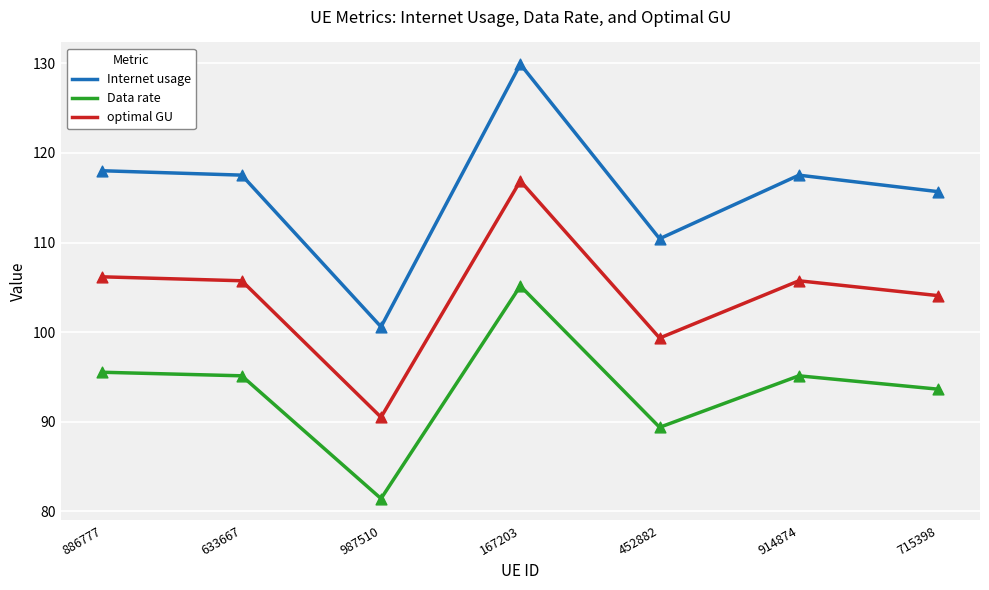

Which series has the largest total across all categories?

Internet usage